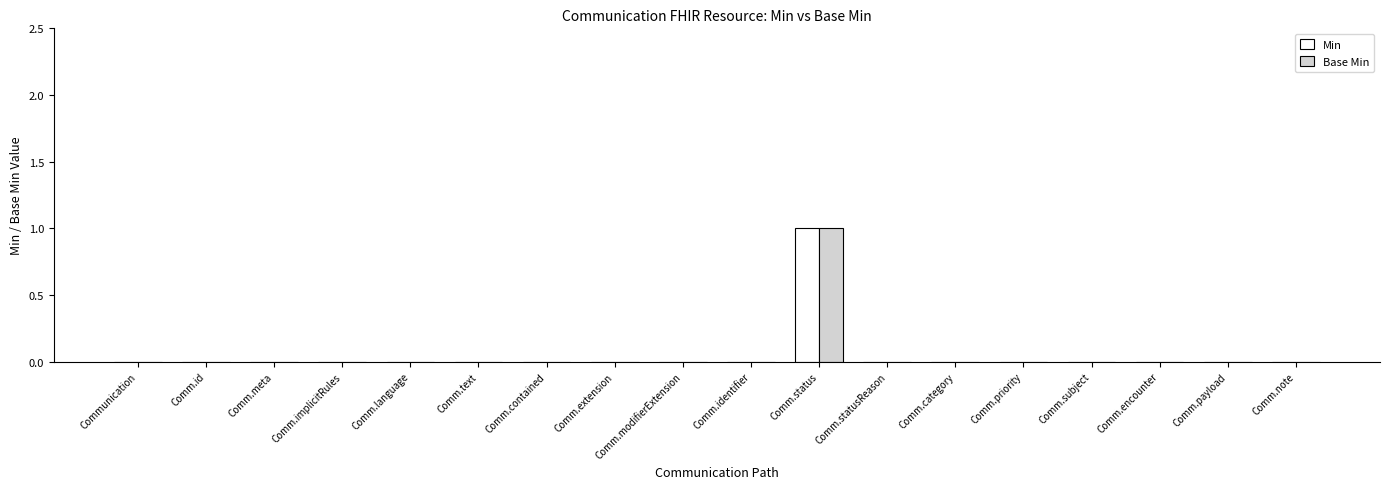

At which category is the sum across all series the highest?

Comm.status